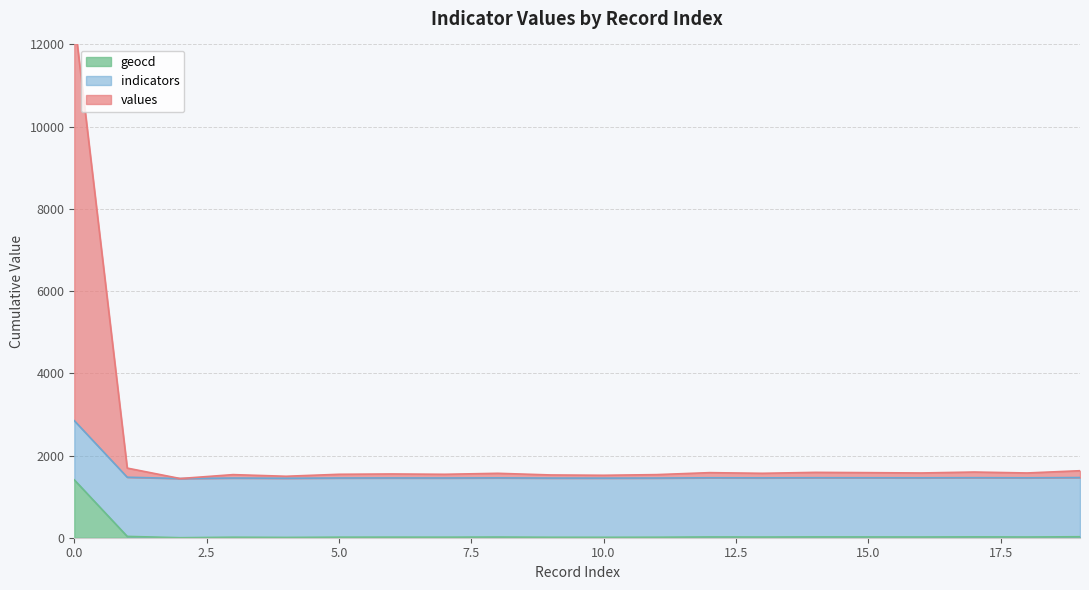

What is the spread (max minus min) of values at 16?

1558